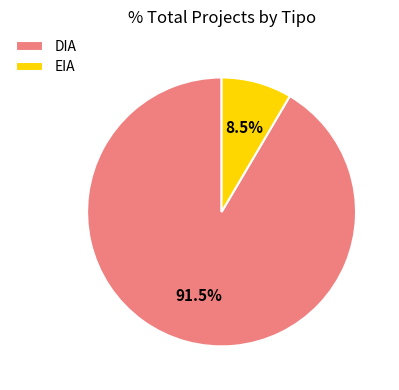

What is the smallest slice in the pie chart?

EIA